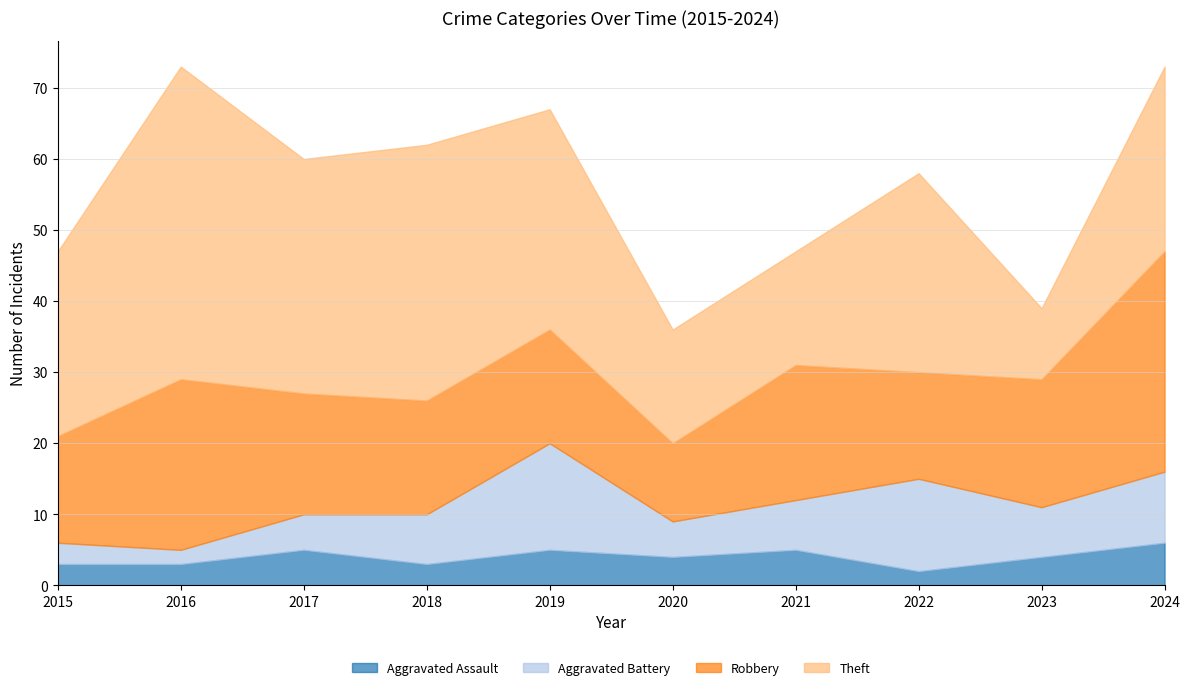

True or false: Robbery and Theft cross at least once.

True